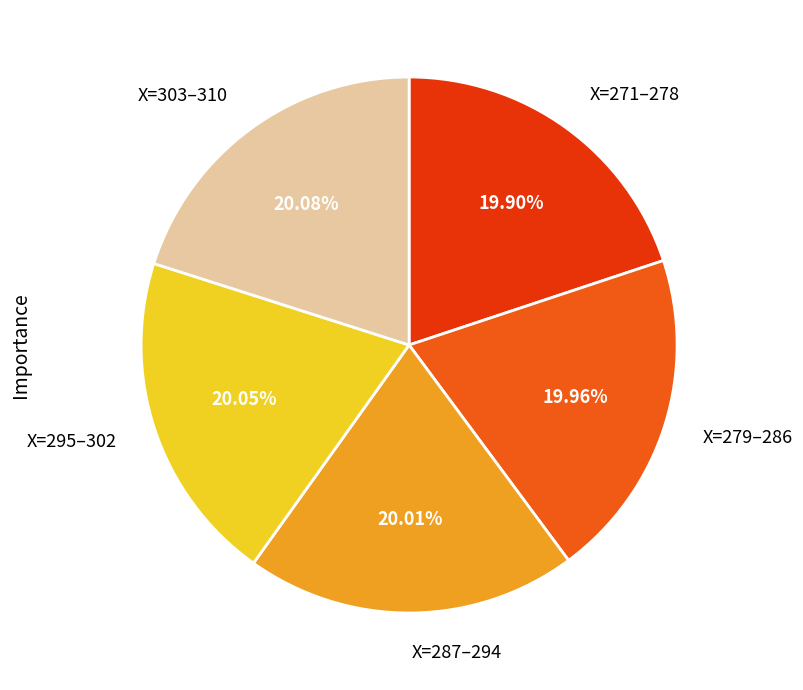

Is X=295–302 the majority of the pie?

No